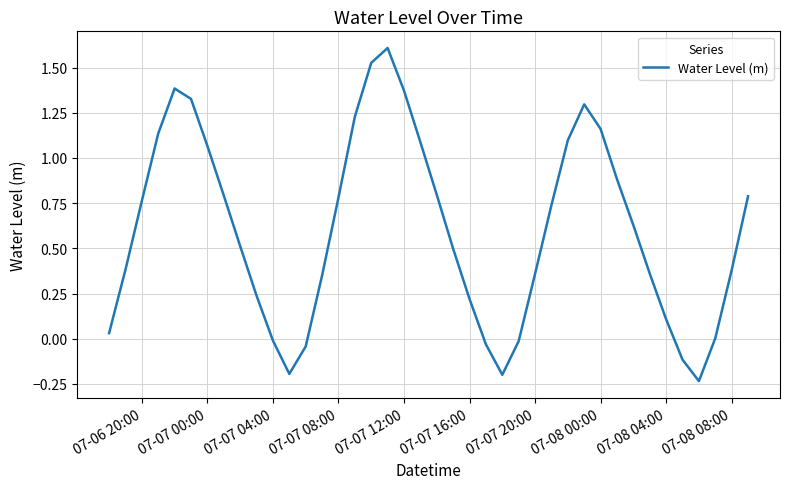

What is the greatest value displayed?

1.6